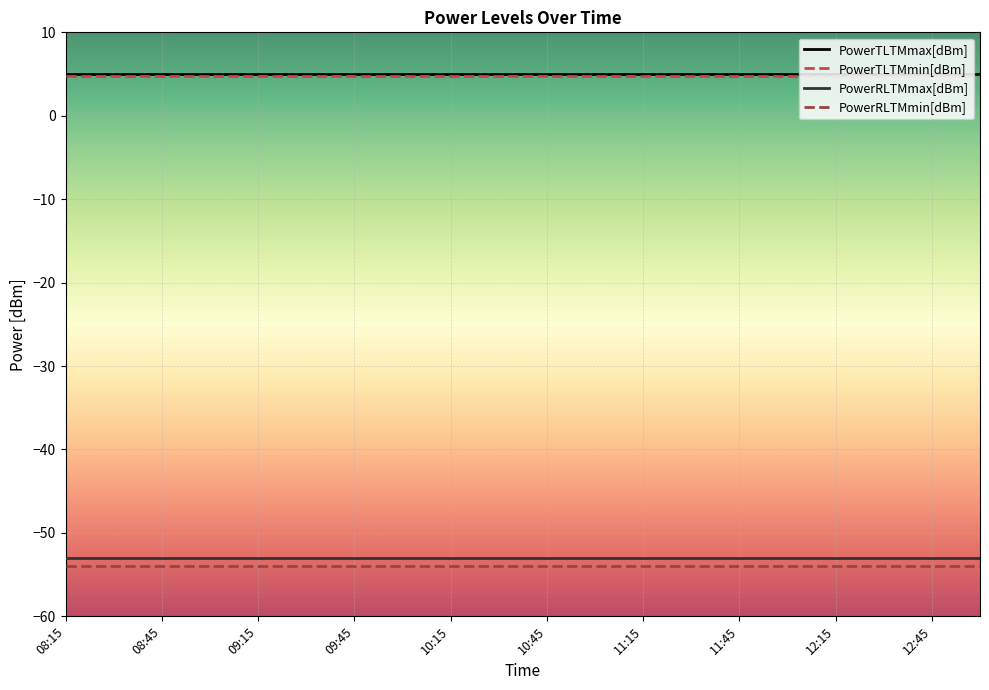

Does the chart have visible grid lines?

Yes